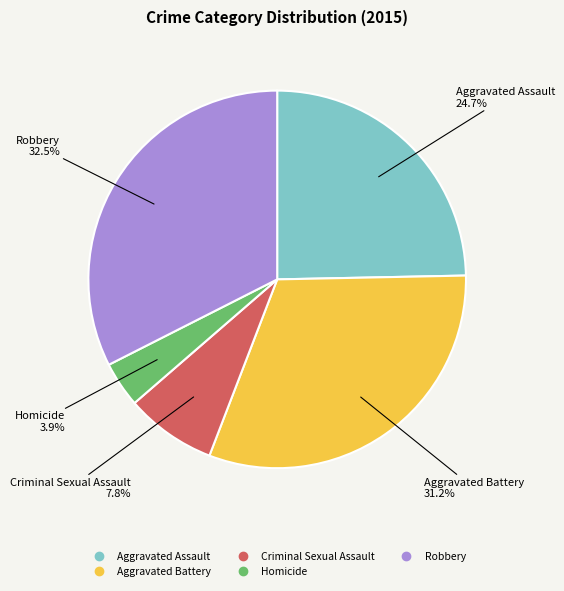

Does any single category account for the majority?

No